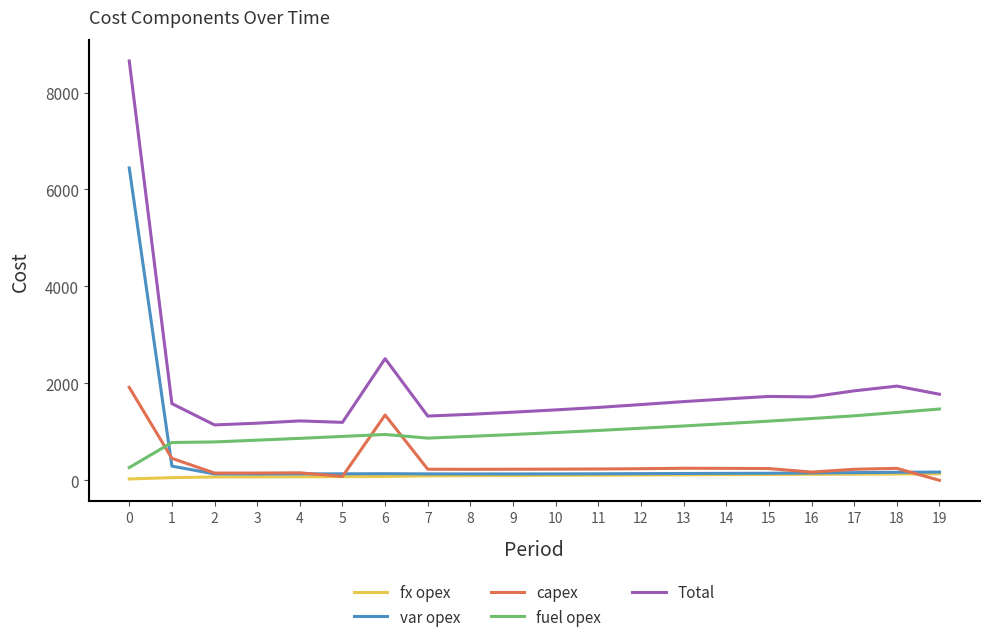

What is the approximate value of Total at 3, to the nearest 50?

1200